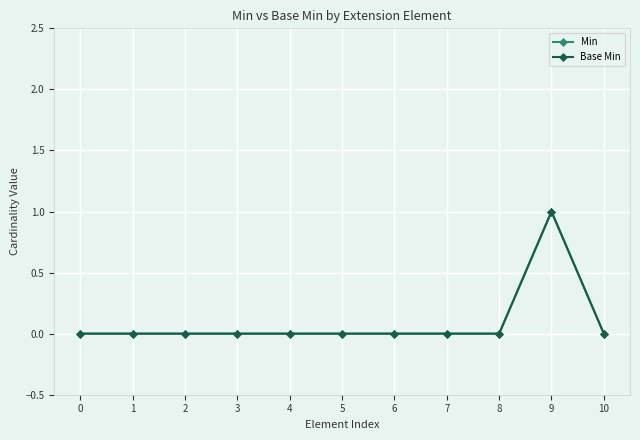

The Min series shows 0 at 2. True or false?

True